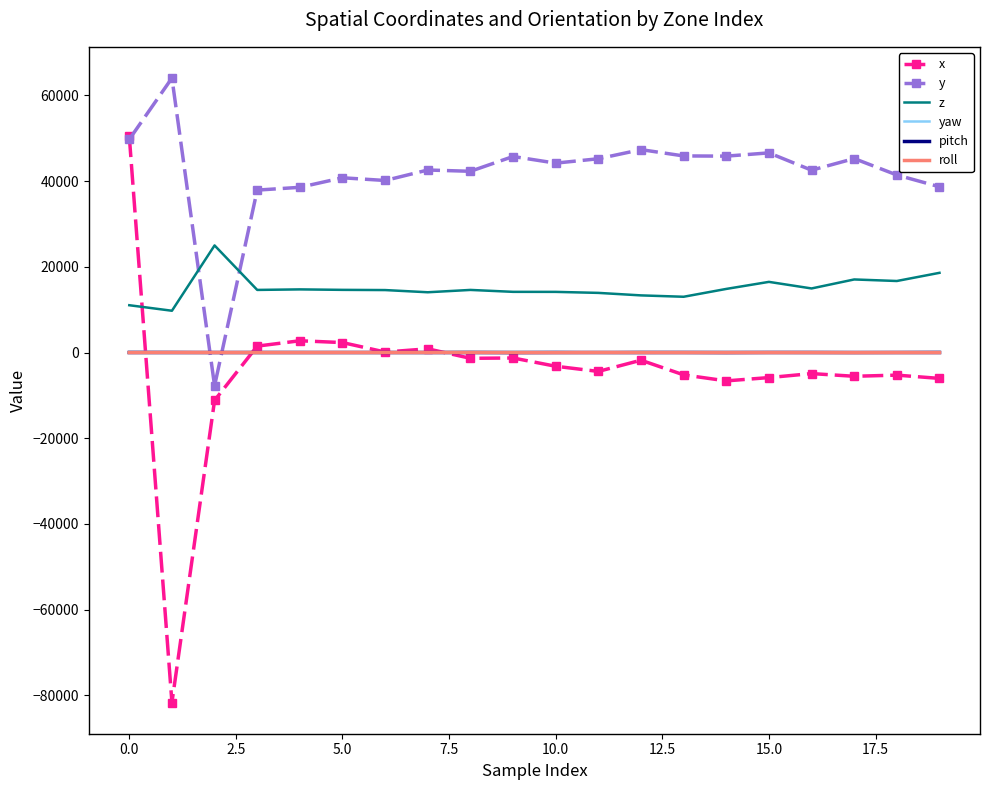

What is the minimum value shown in the chart?

-81652.9